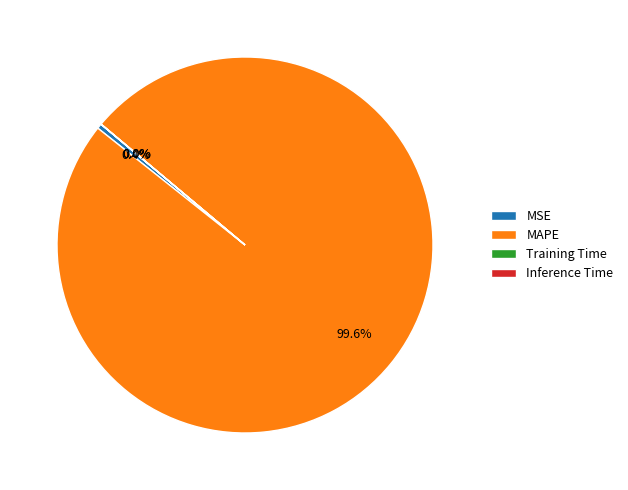

What is the majority slice?

MAPE